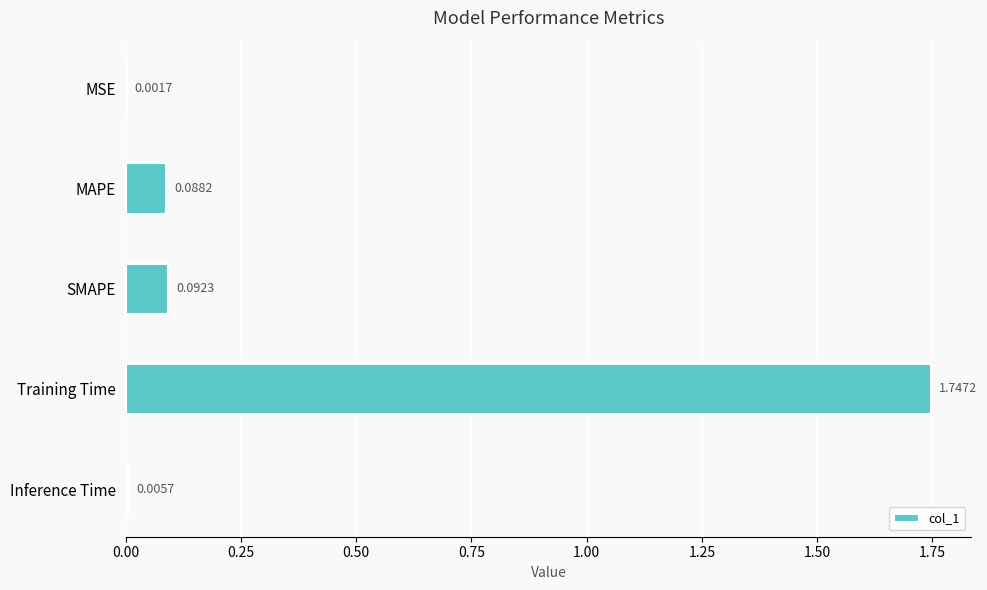

At which category does the chart reach its peak across all series?

Training Time